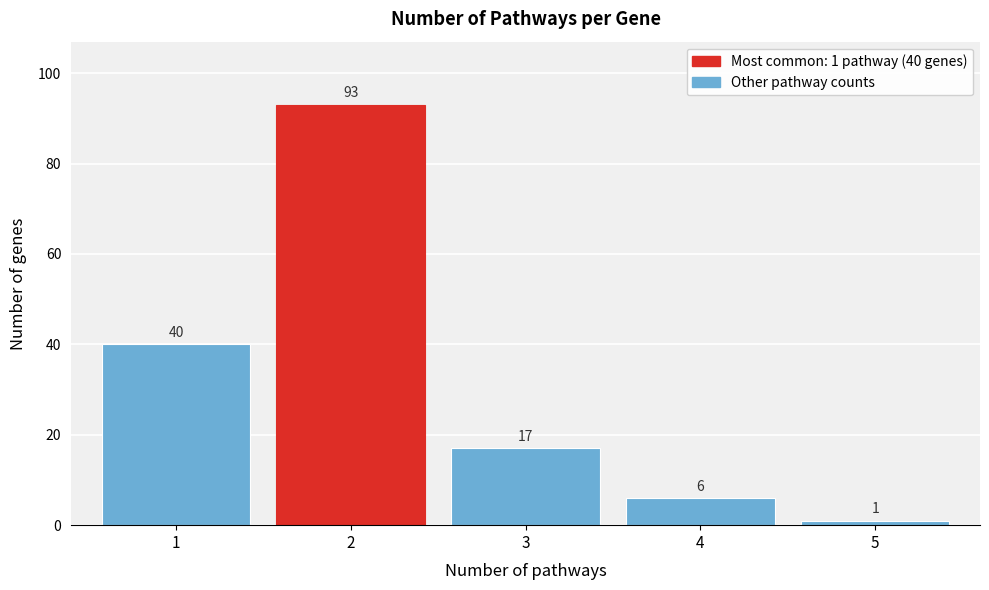

Which range on the x-axis has the tallest bar?

1.5 to 2.5